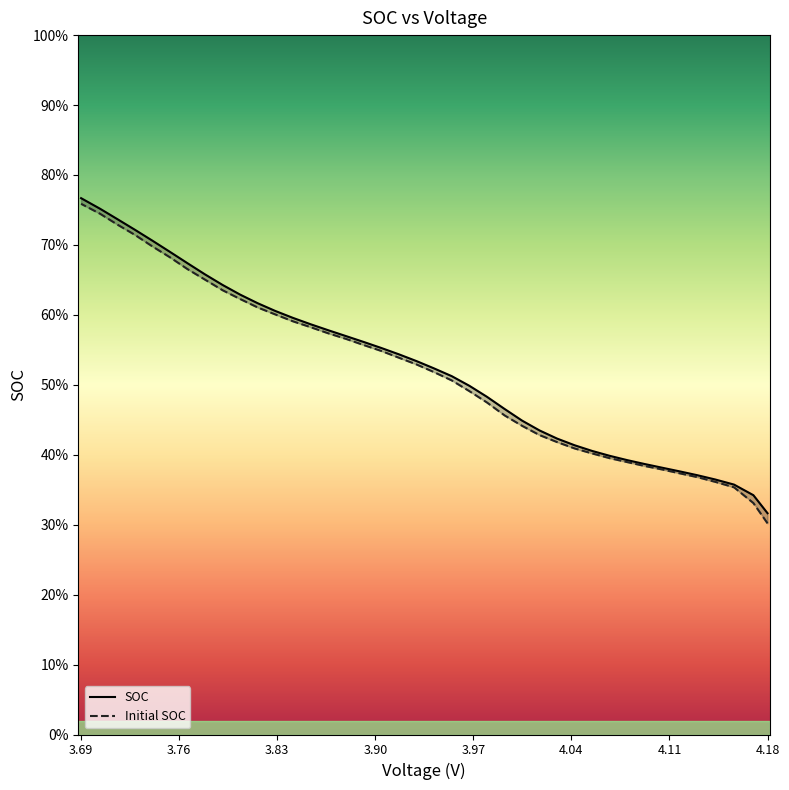

At how many categories does at least one series exceed 0?

40